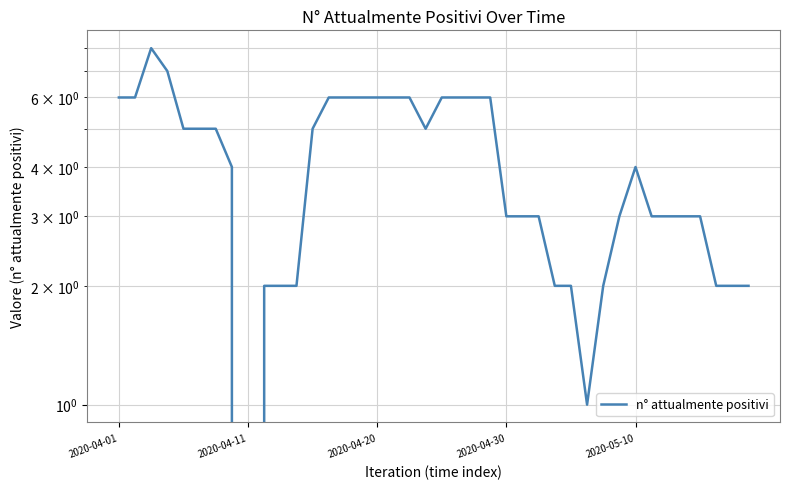

How many points are lower than both their immediate neighbors (excluding endpoints)?

3